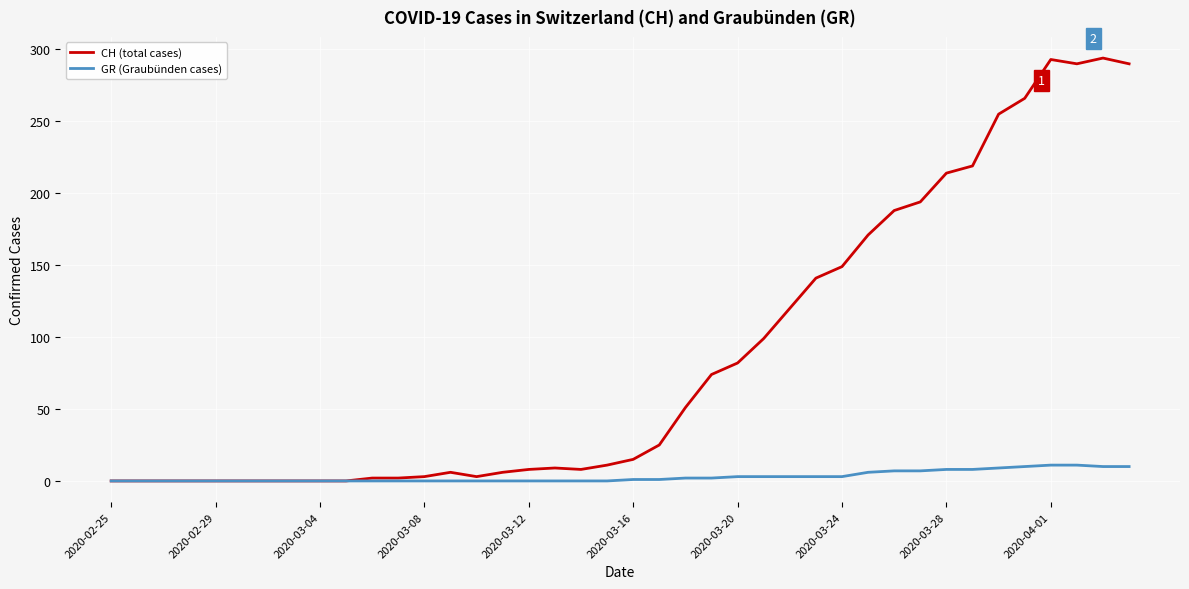

Which series has the largest range (max minus min)?

CH (total cases)